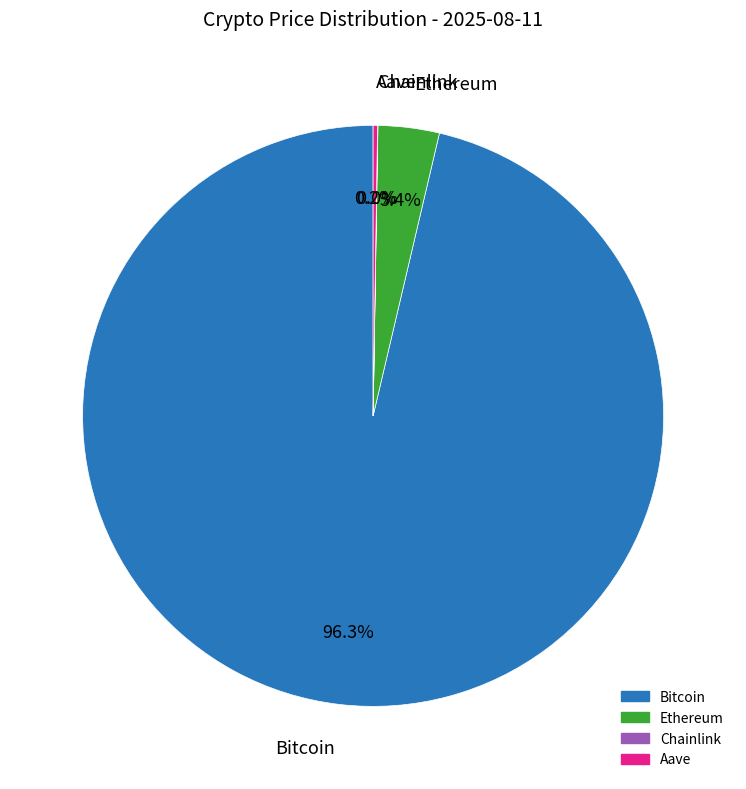

Is it true that Ethereum is 3% of the pie?

True